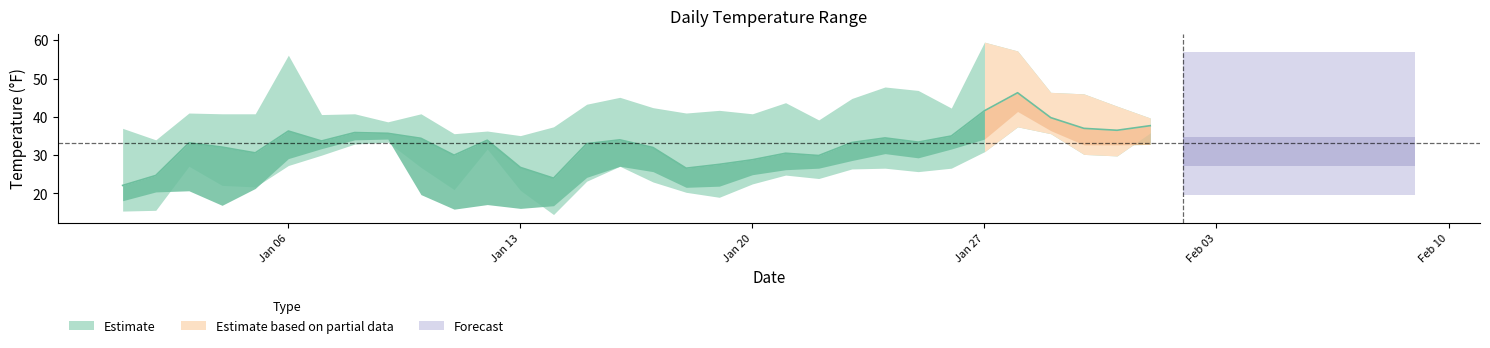

Between 2025-02-07 and 2025-01-30, which is larger?

2025-01-30